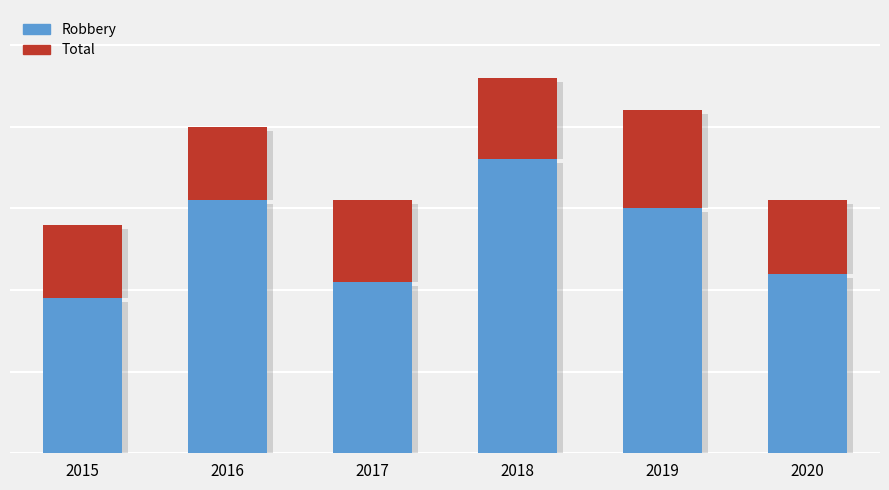

What is the maximum value for Robbery?

36